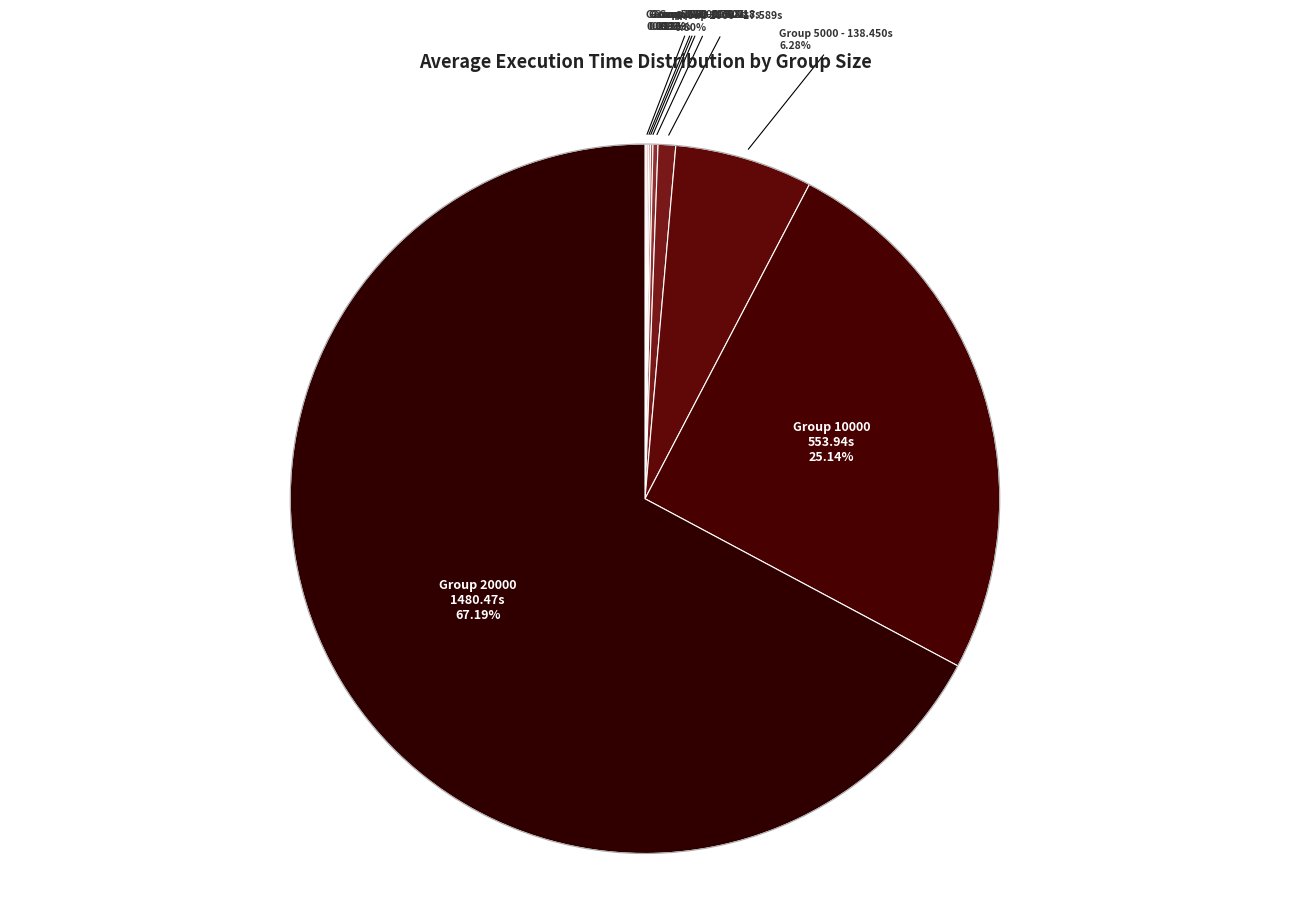

Is there any slice that represents more than half of the pie?

Yes